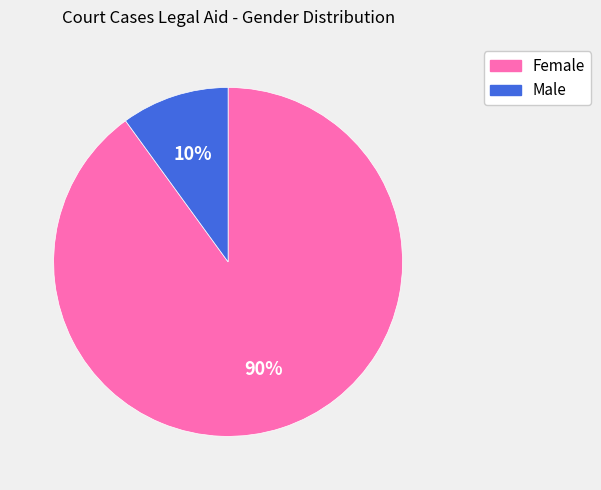

Is it true that Male is 1% of the pie?

False